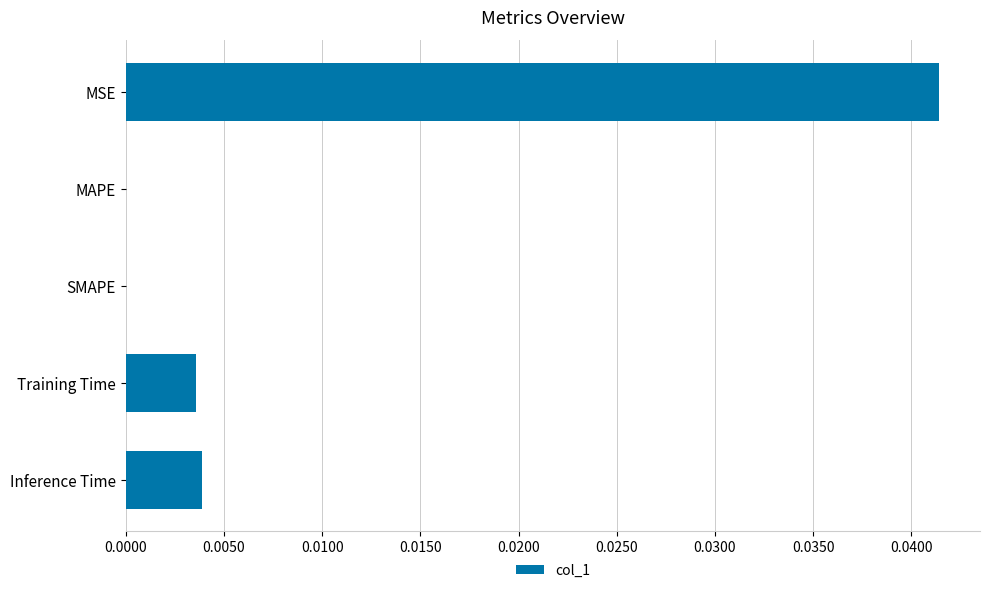

Are the bars horizontal?

Yes